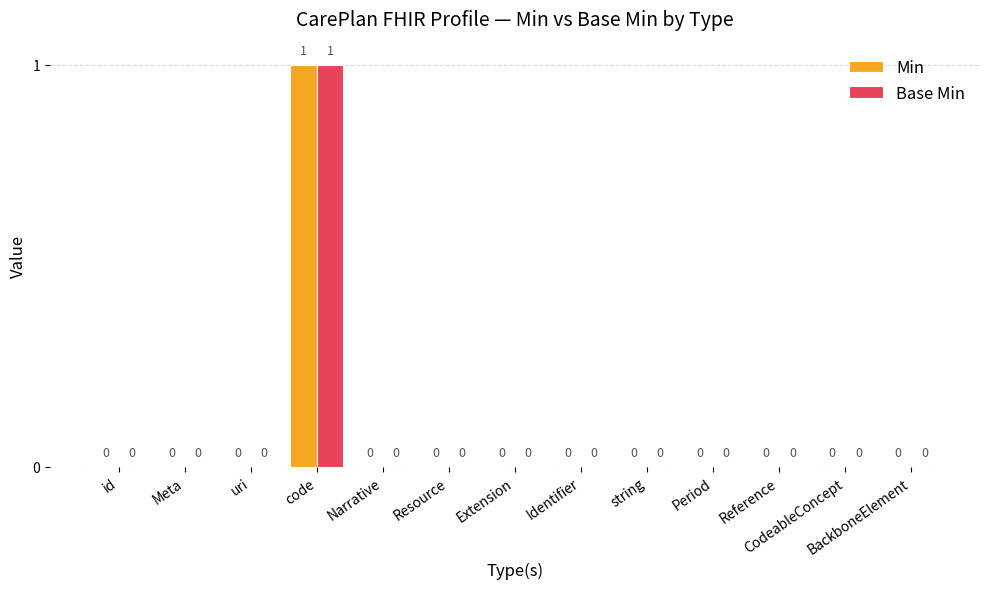

The value of Base Min at CodeableConcept is 0. True or false?

True